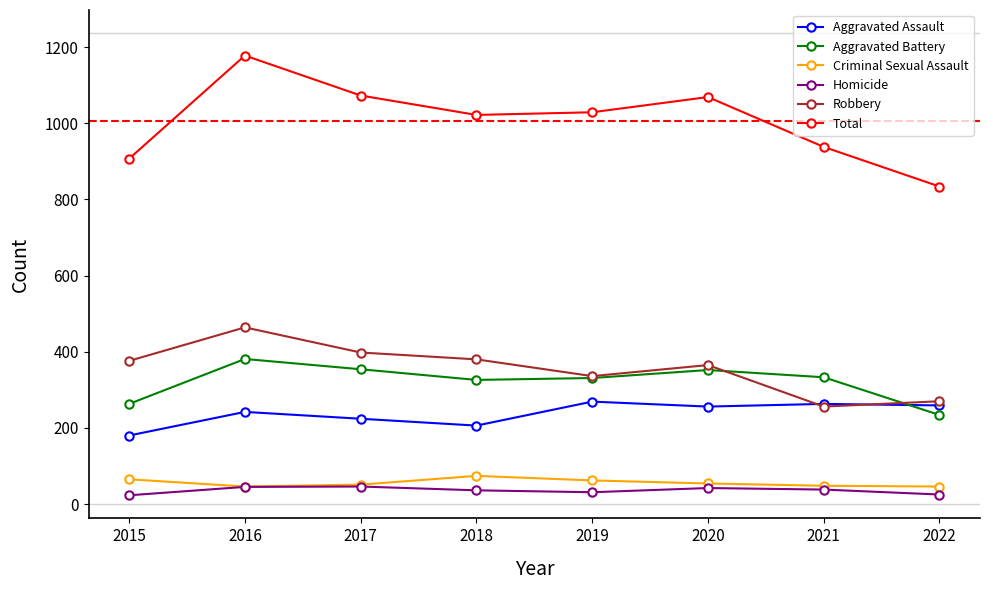

Which series has the largest range (max minus min)?

Total